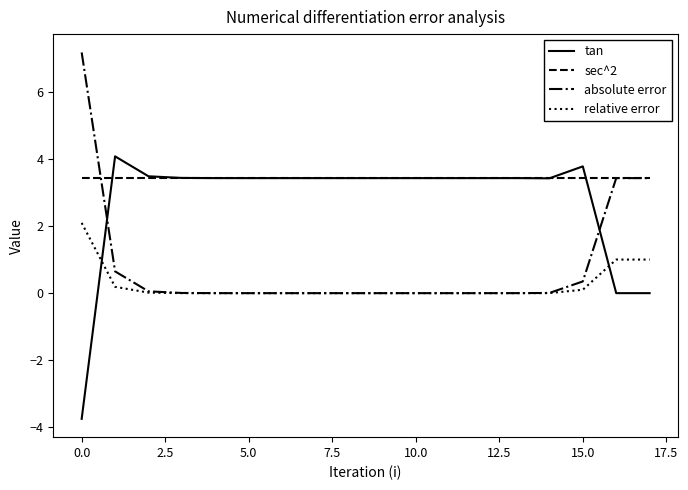

What is the difference between the maximum and minimum values in the relative error series?

2.1